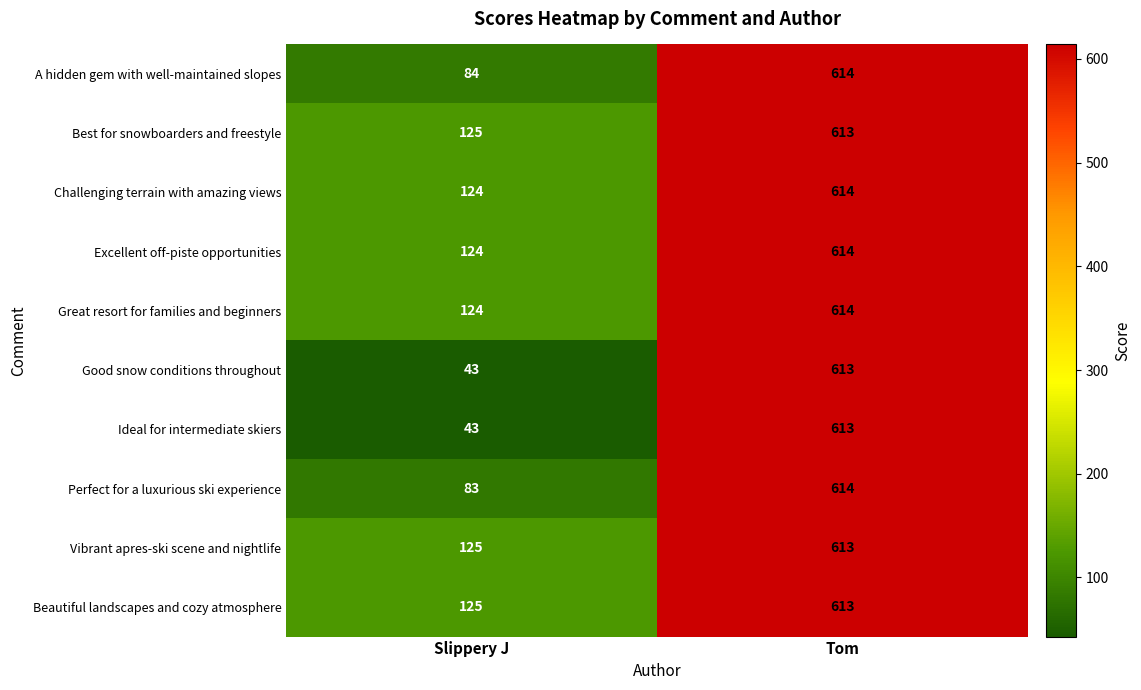

List the labels in order of Perfect for a luxurious ski experience value, largest first.

Tom, Slippery J